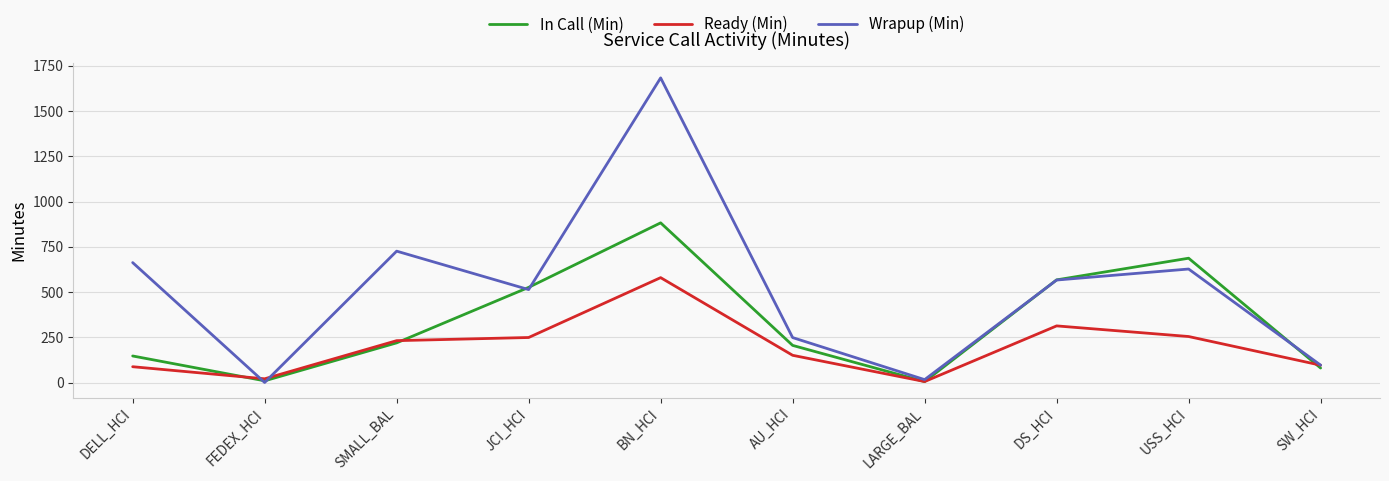

How many values in the Wrapup (Min) series are below 567?

5